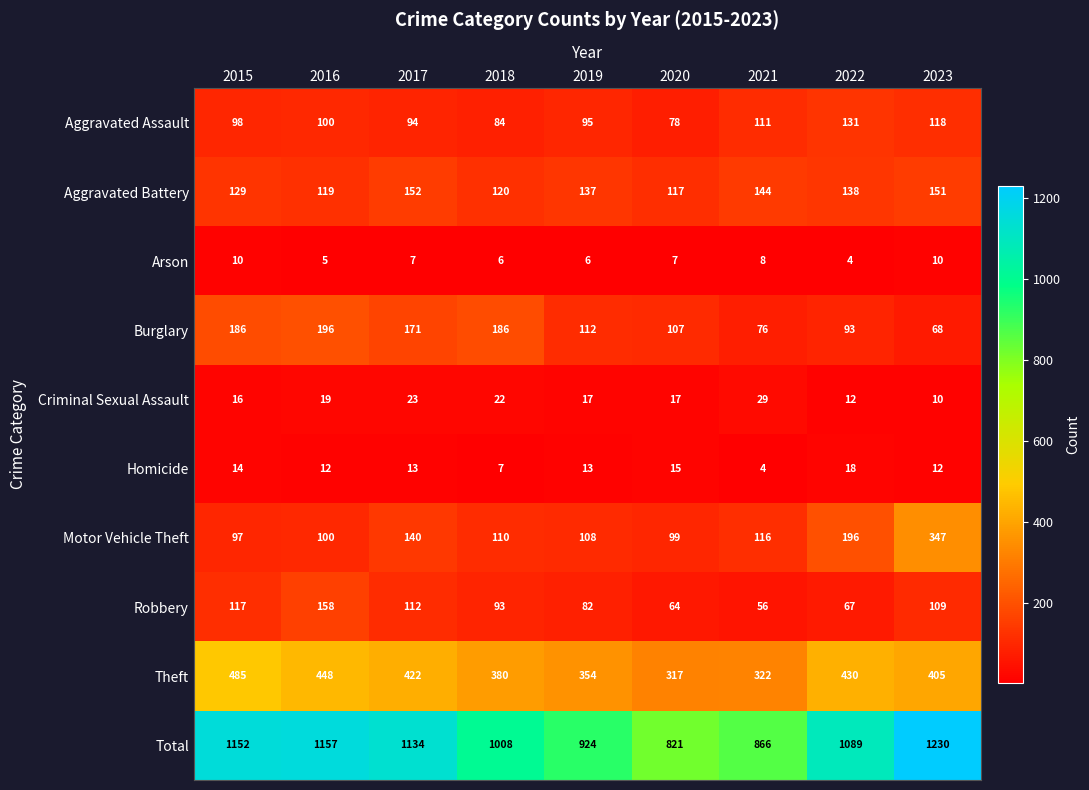

What is the average value of the Arson series?

7